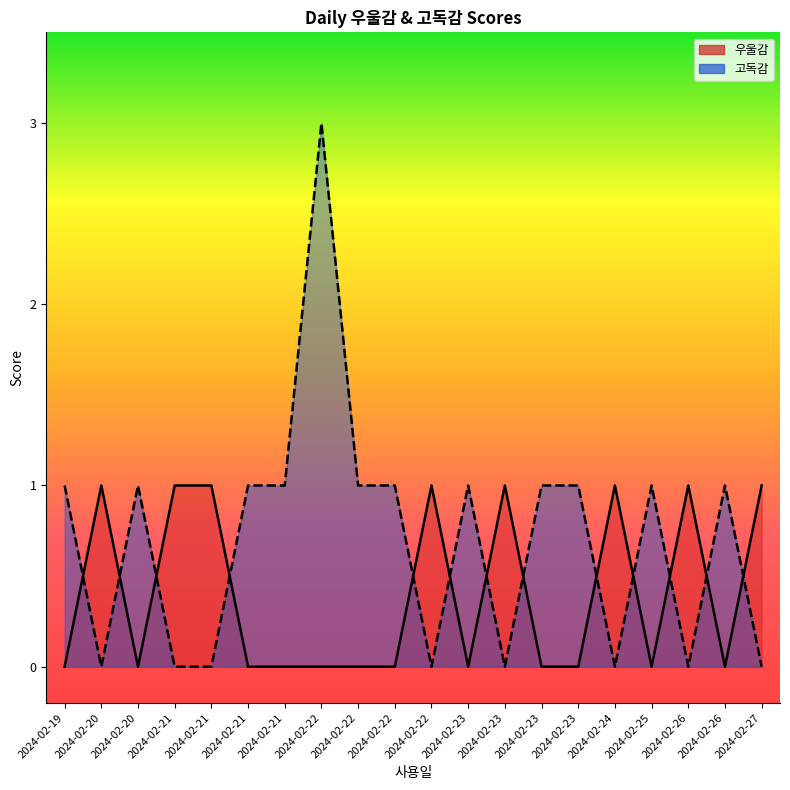

What is the difference between the 우울감 values at 2024-02-25 and 2024-02-27?

1